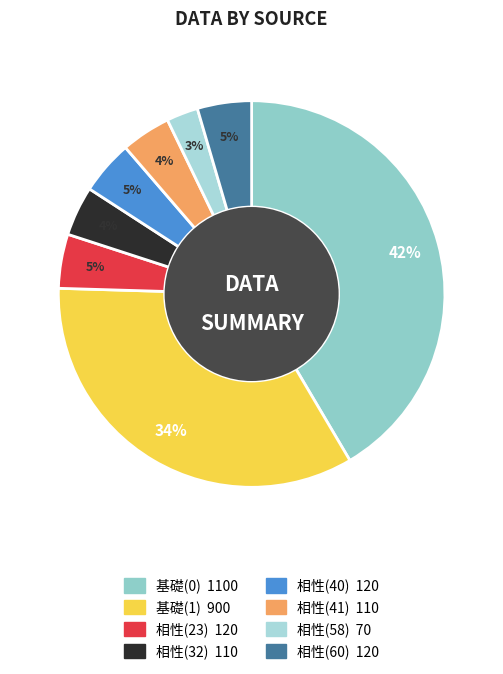

To the nearest percent, what portion does 相性(32) represent?

4%